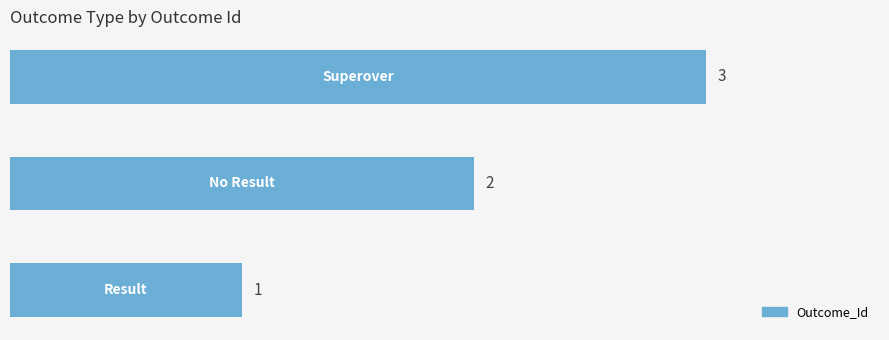

Count the number of data series in this chart.

1